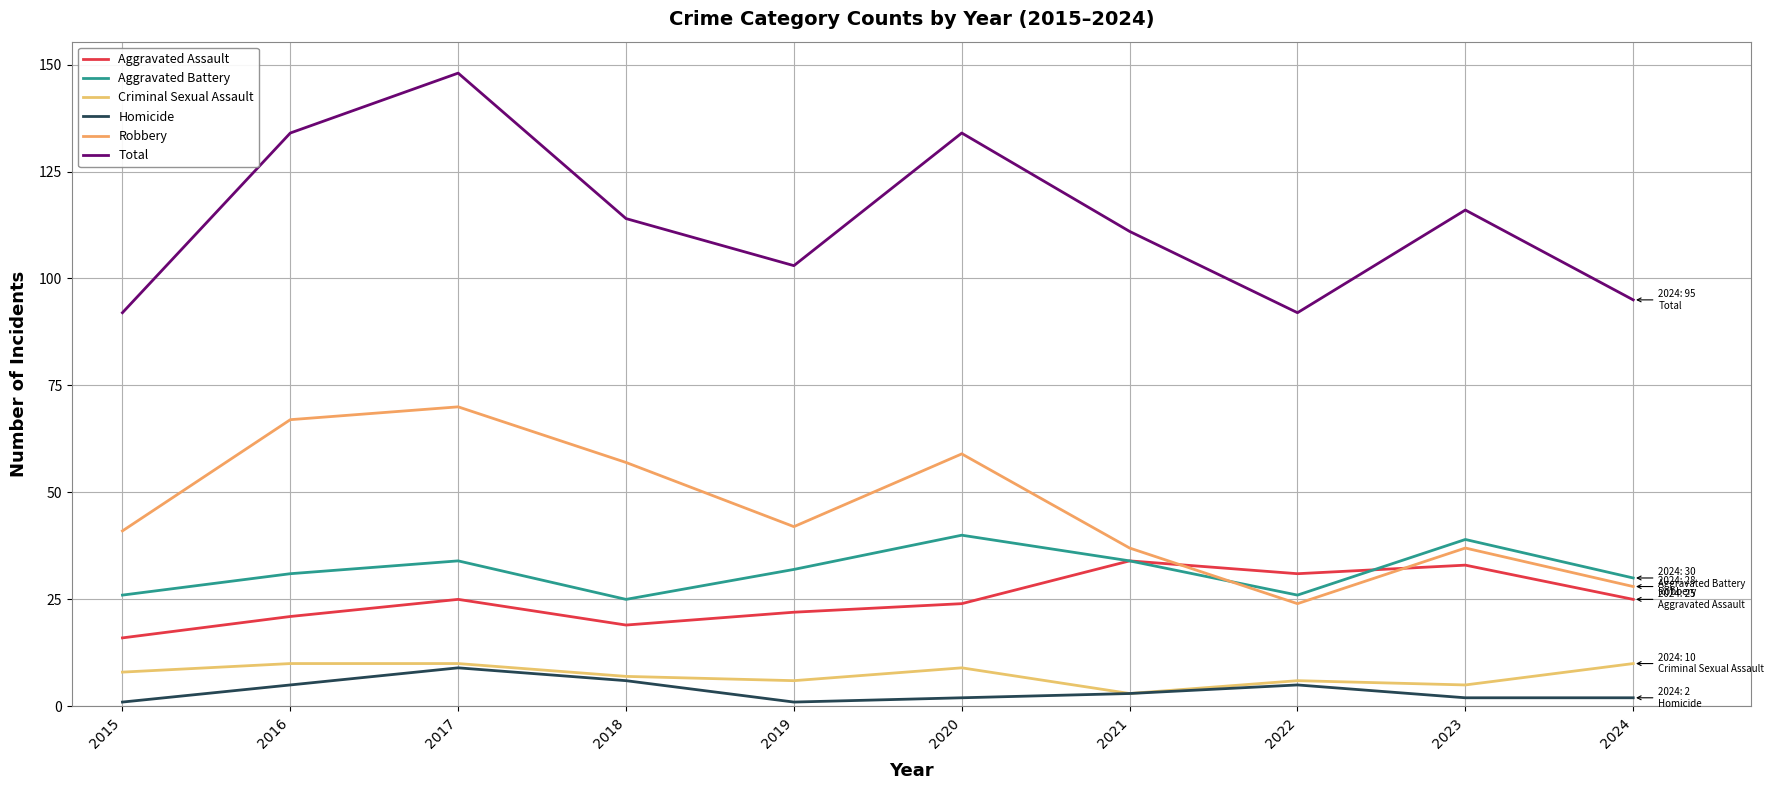

What is the difference between the second highest and second lowest values in the Total series?

42